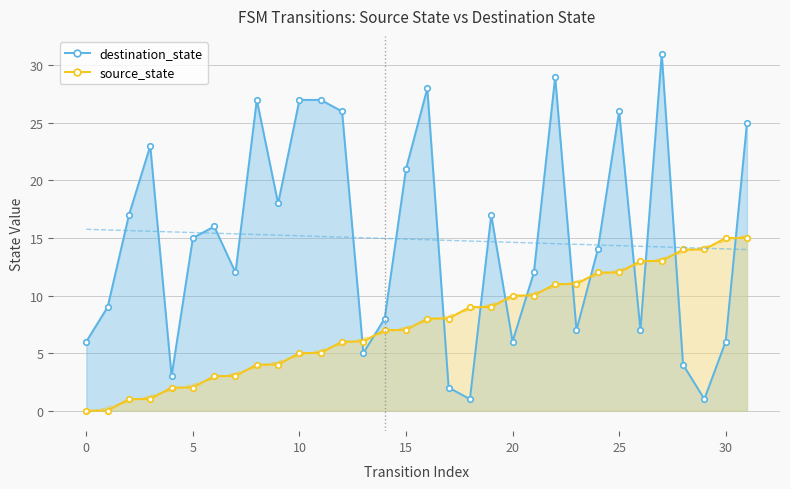

What is the maximum value for source_state?

15